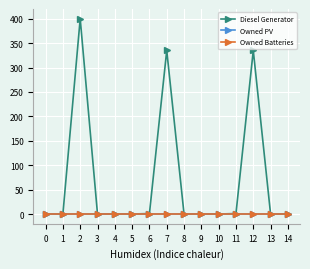

Does the chart display data point markers on the line(s)?

Yes